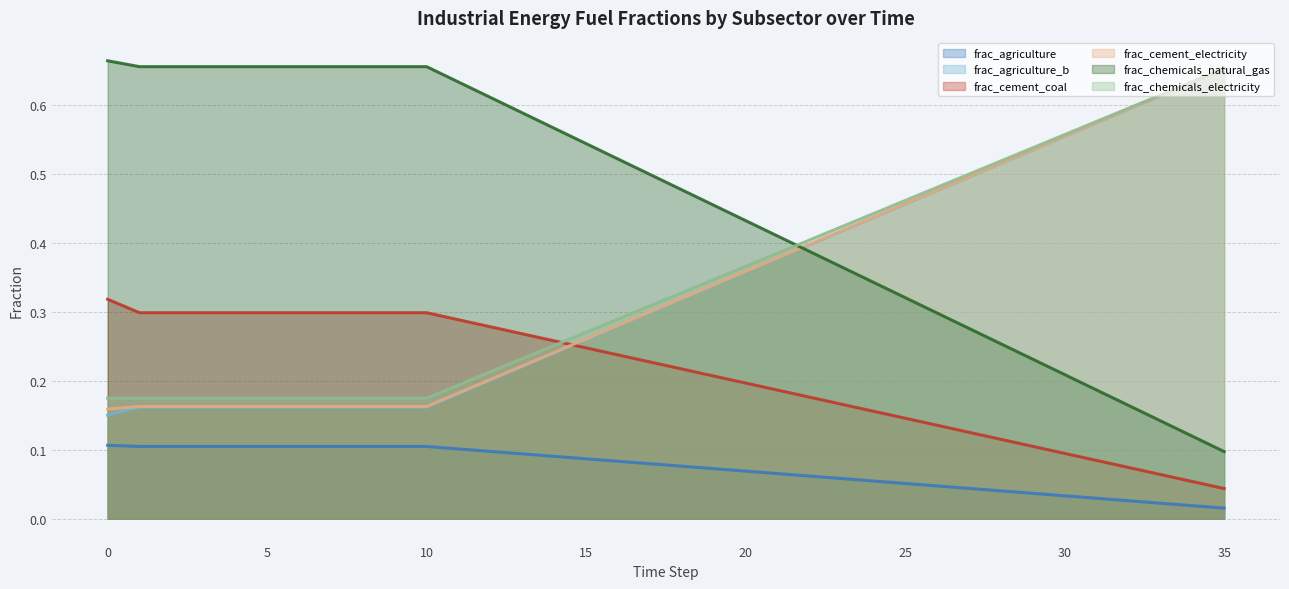

True or false: frac_chemicals_electricity and frac_cement_electricity intersect in this chart.

False